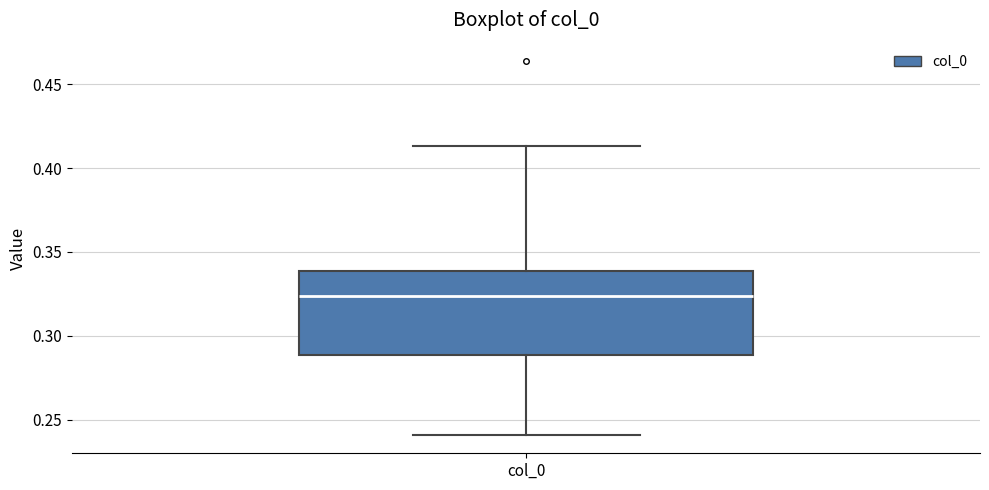

Where does the upper whisker of the box for col_0 end on the y-axis? The values are not printed on the chart, so give them approximately, as read against the axis.

0.415